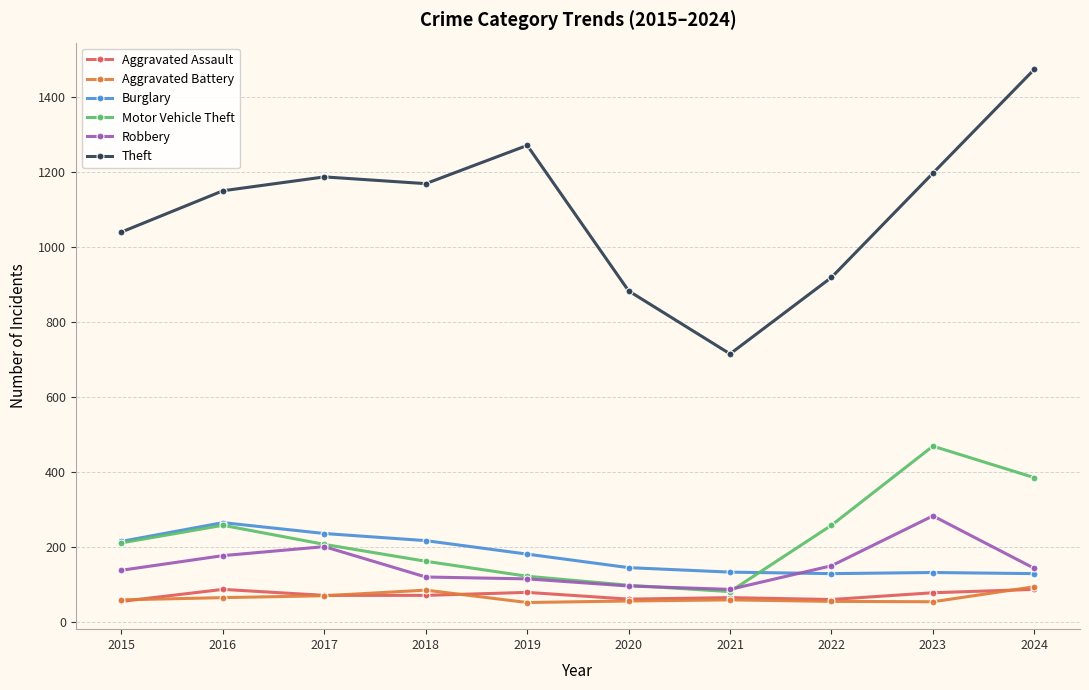

What value does the Theft series have at 2018?

1170